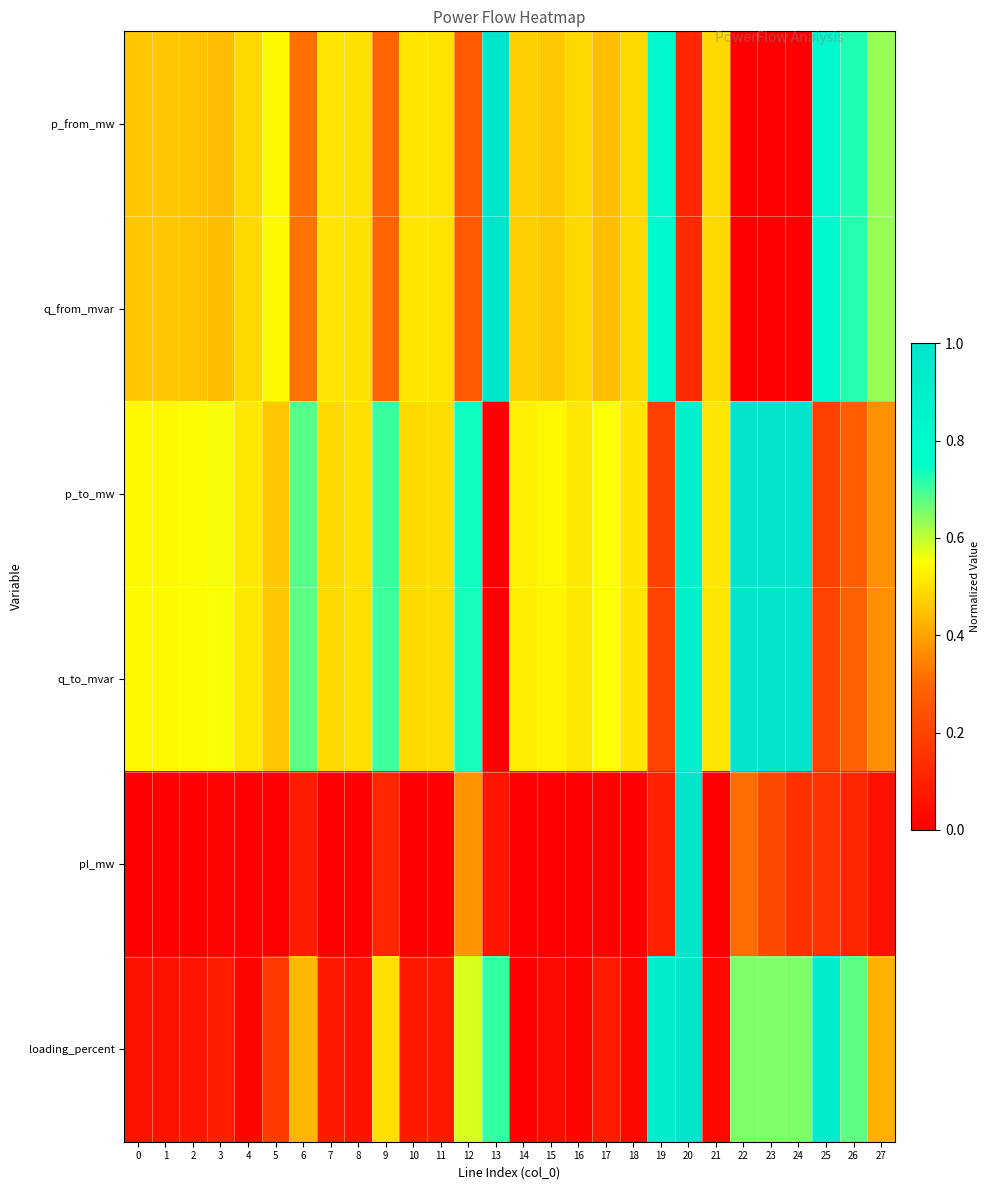

Which category has the highest value across all series?

13